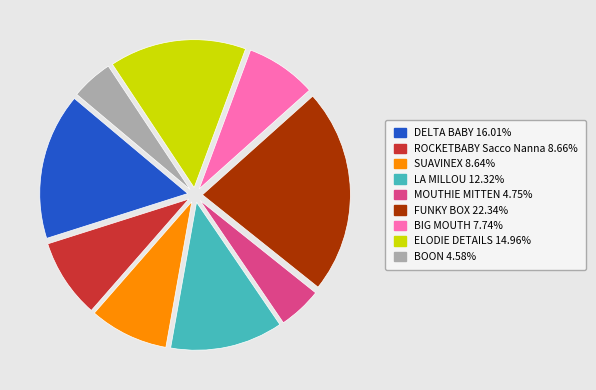

How many segments does this pie chart have?

9